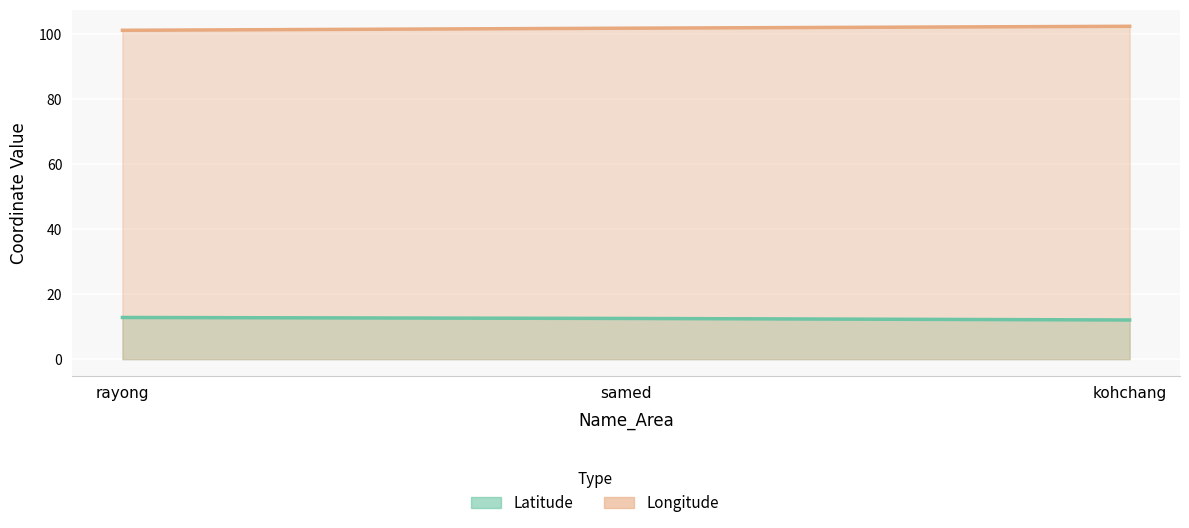

What is the value of the Longitude point at the 2nd from the left?

101.7